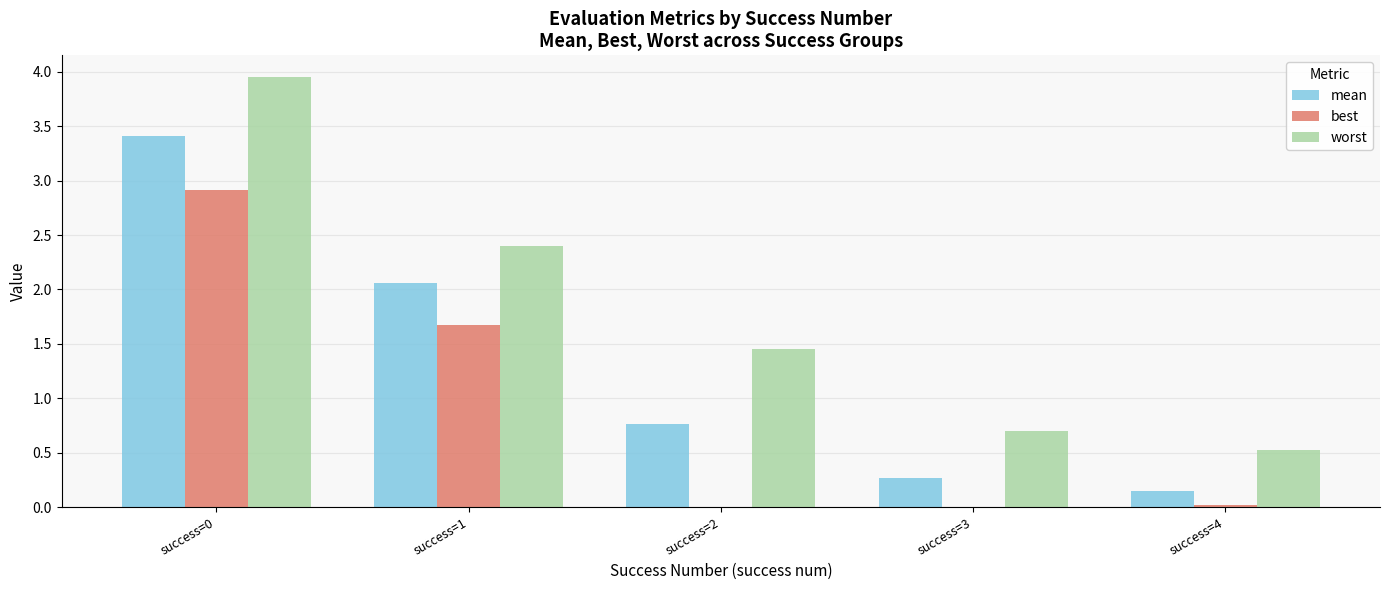

Which series changed the most between success=0 and success=2?

best